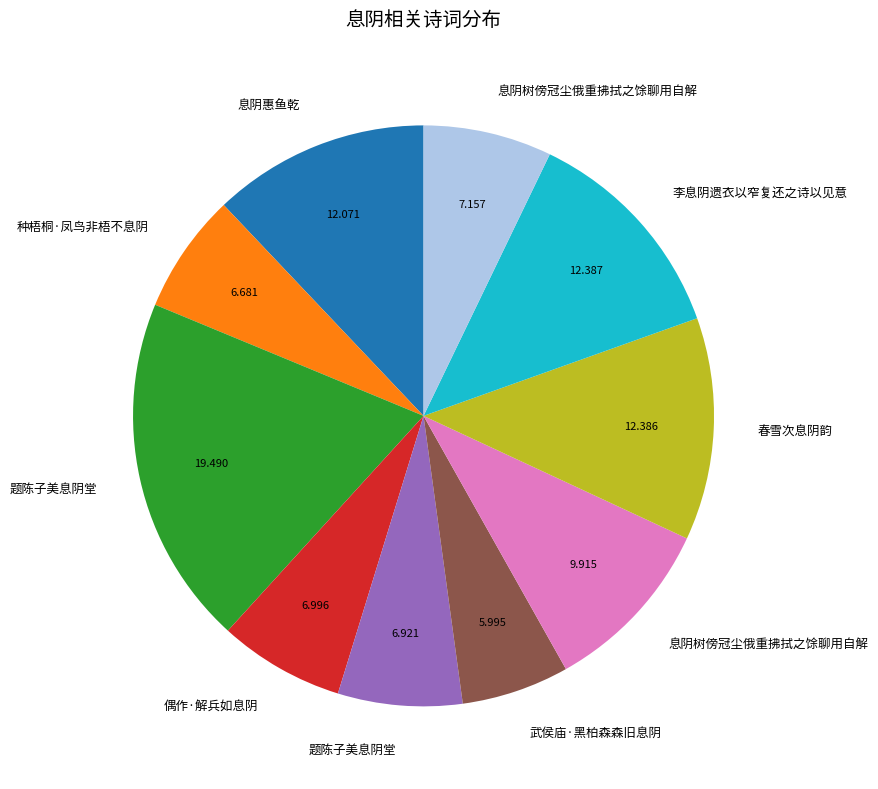

Is there a majority slice in this chart?

No